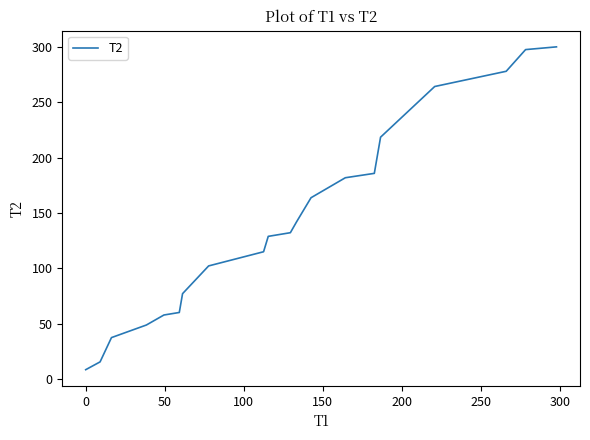

What is the minimum value shown in the chart?

8.6